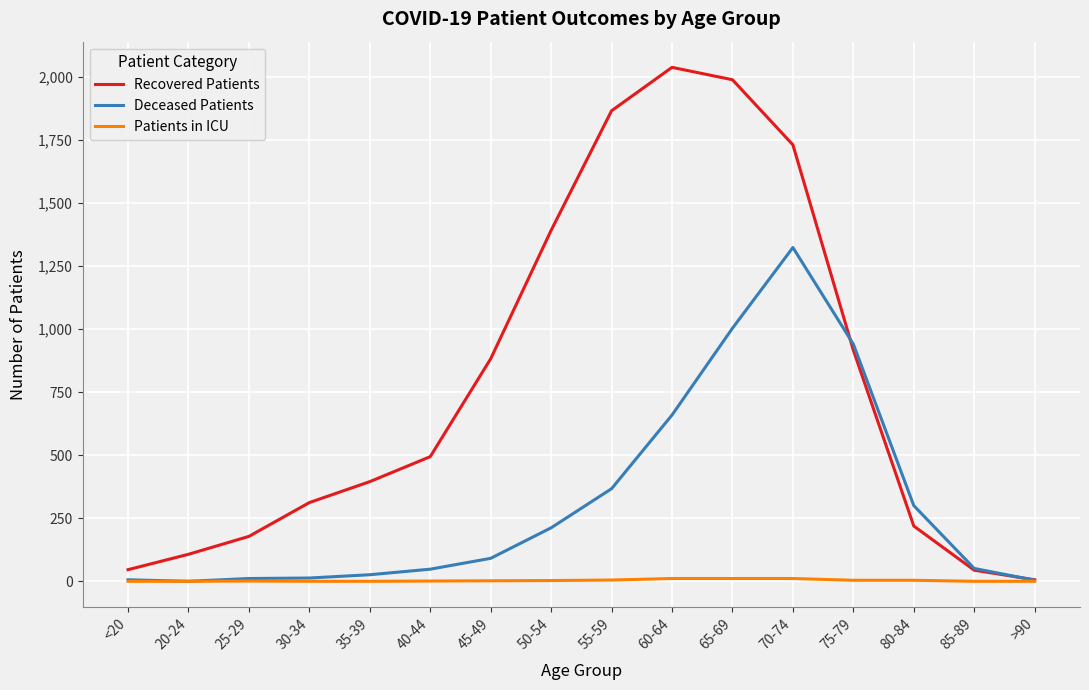

The Deceased Patients series shows 940 at 75-79. True or false?

True